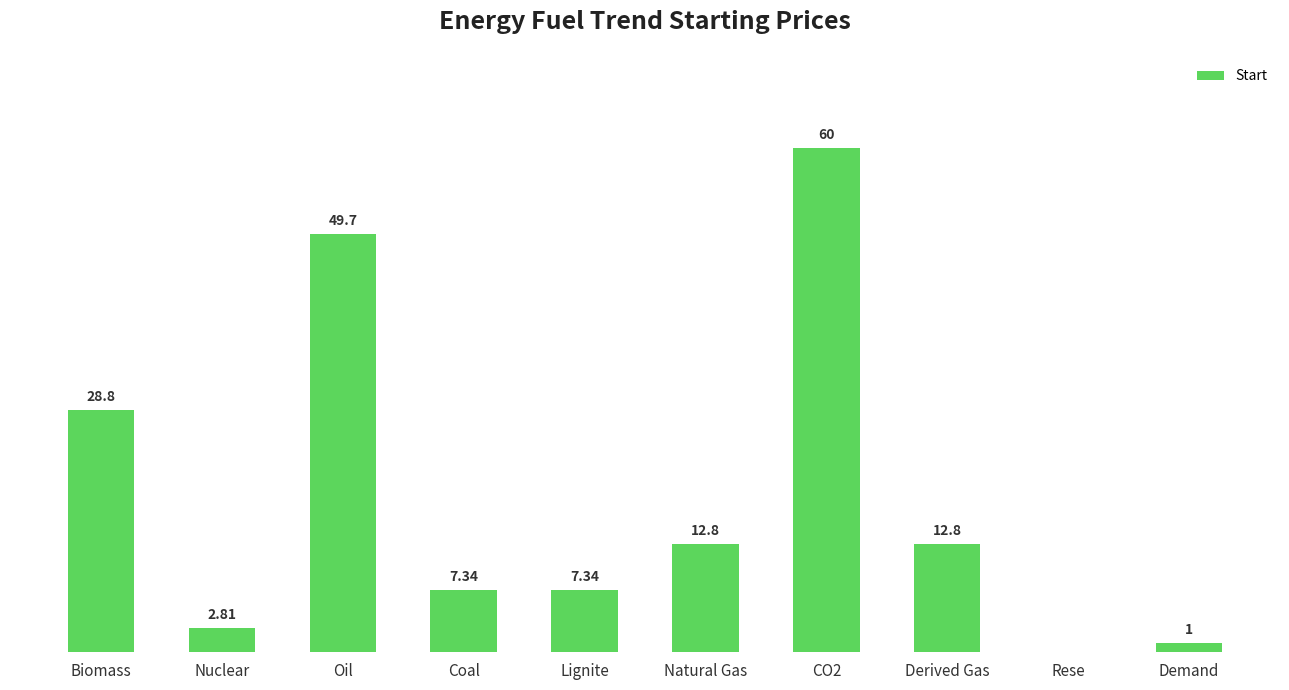

Where does the data first go above 12?

Biomass